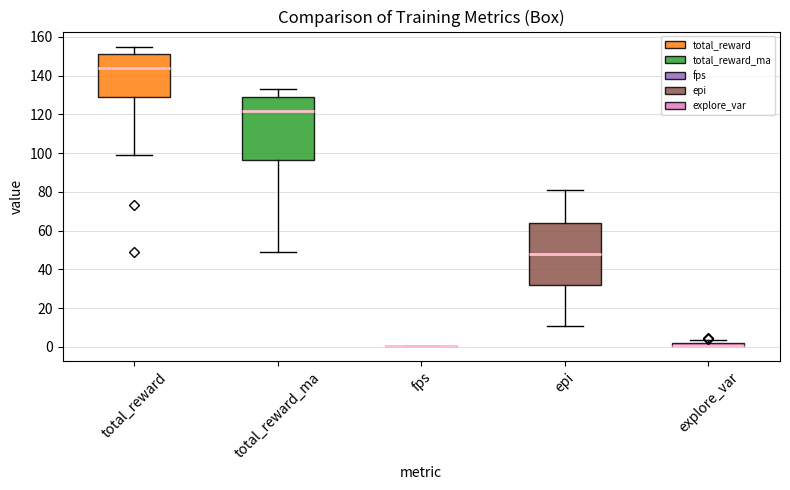

Where is the upper edge of the box for explore_var on the y-axis? The values are not printed on the chart, so give them approximately, as read against the axis.

2